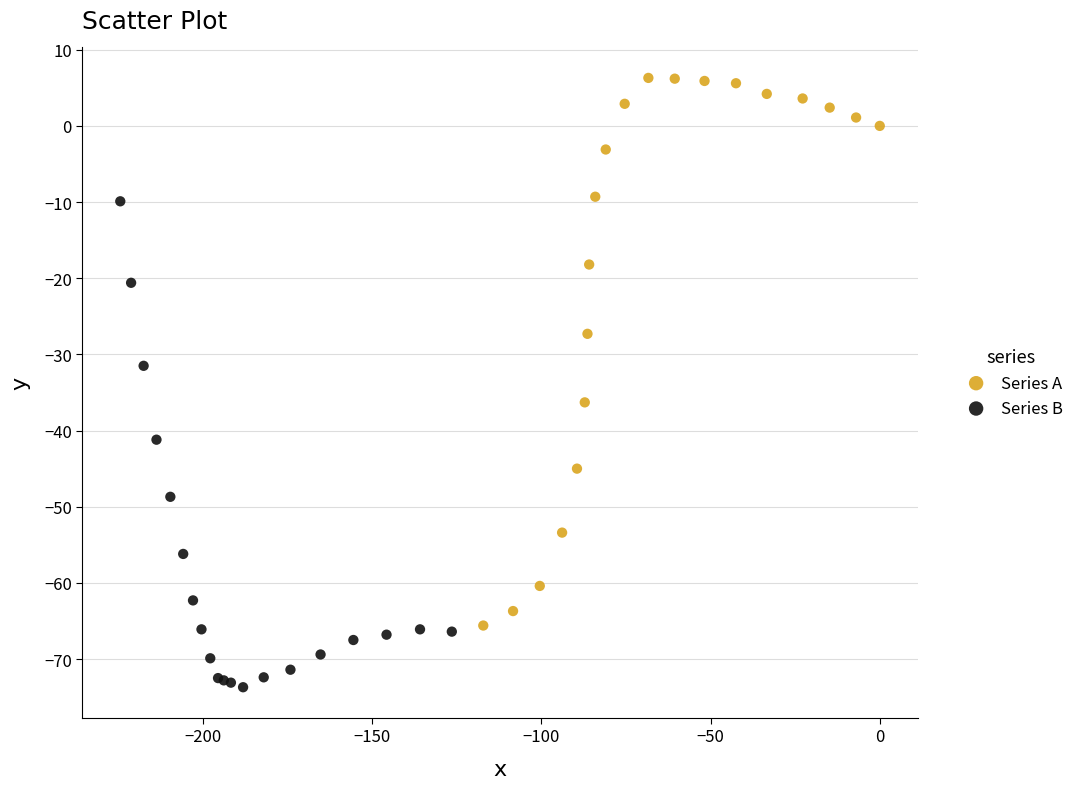

Which series contains the highest Y value?

Series A